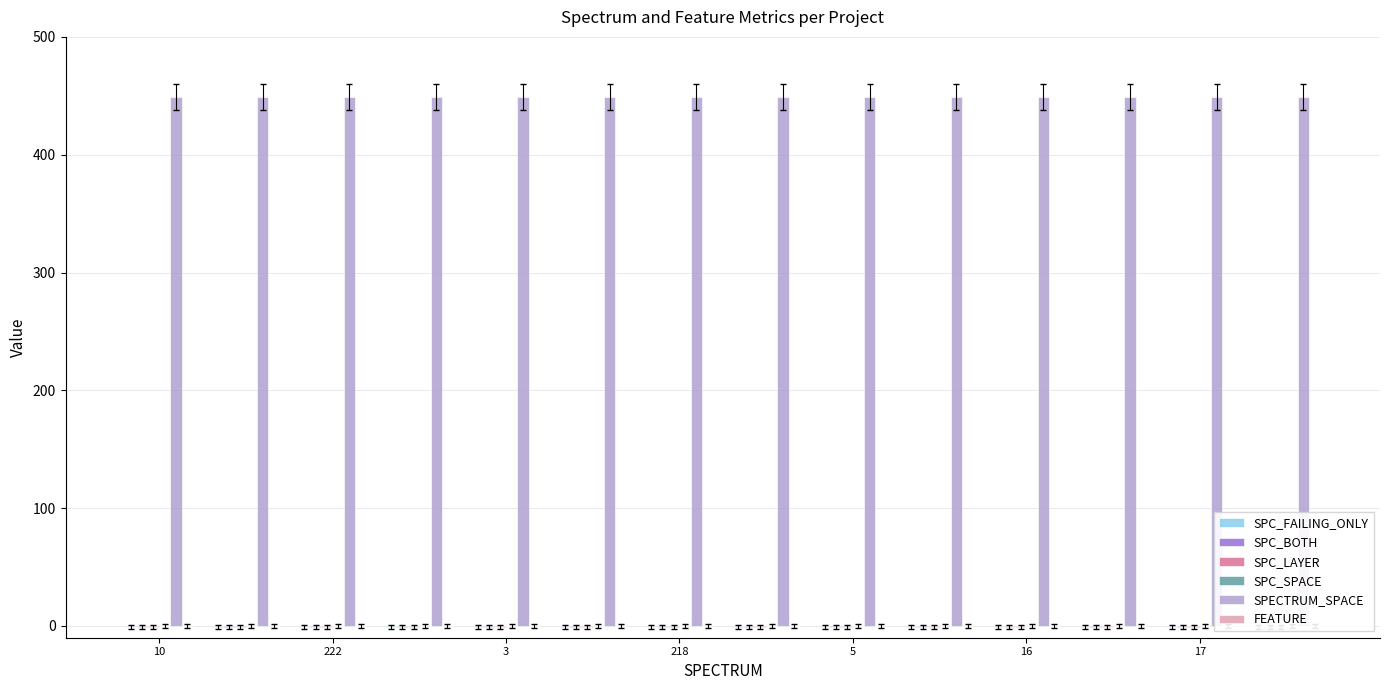

How many groups of bars are there?

14